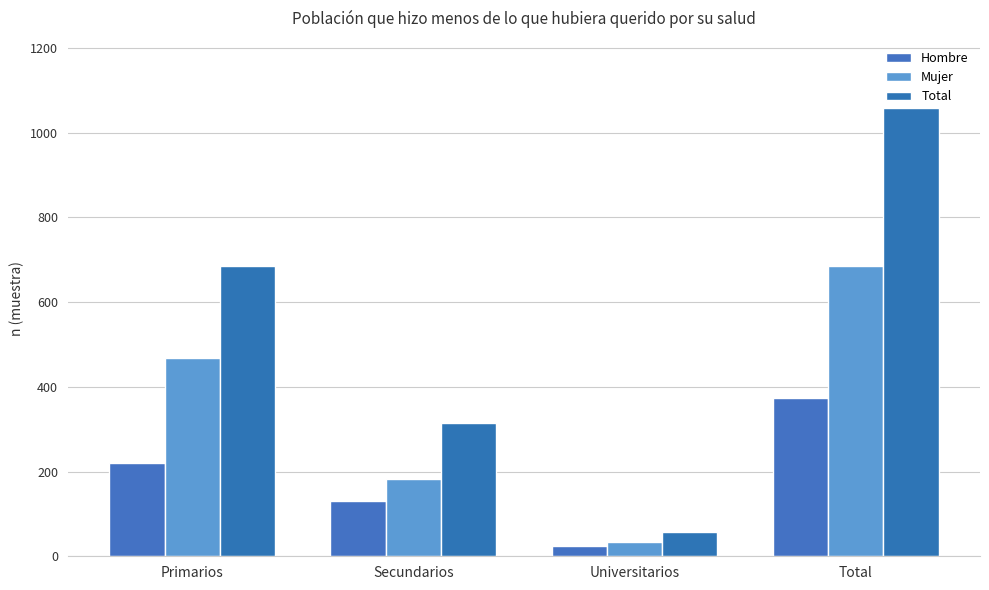

What is the total value across all series at Secundarios?

628